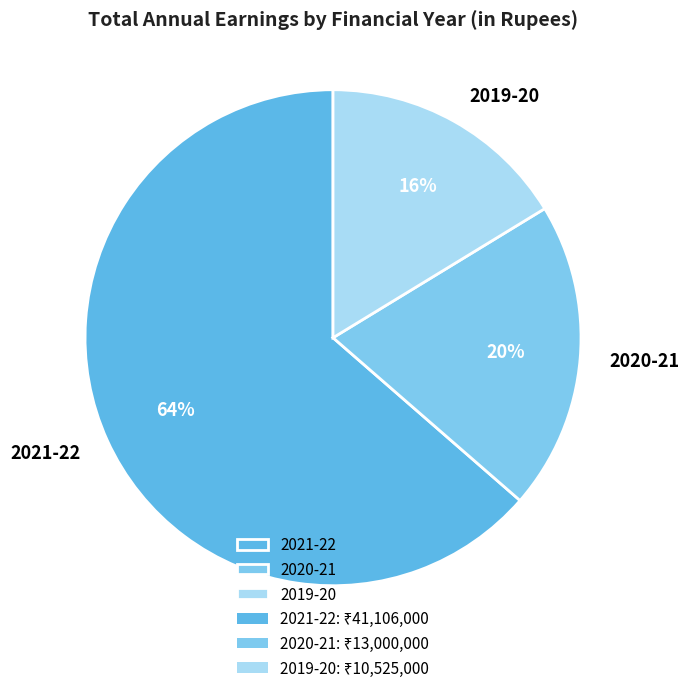

Does 2019-20 represent more than half of the total?

No